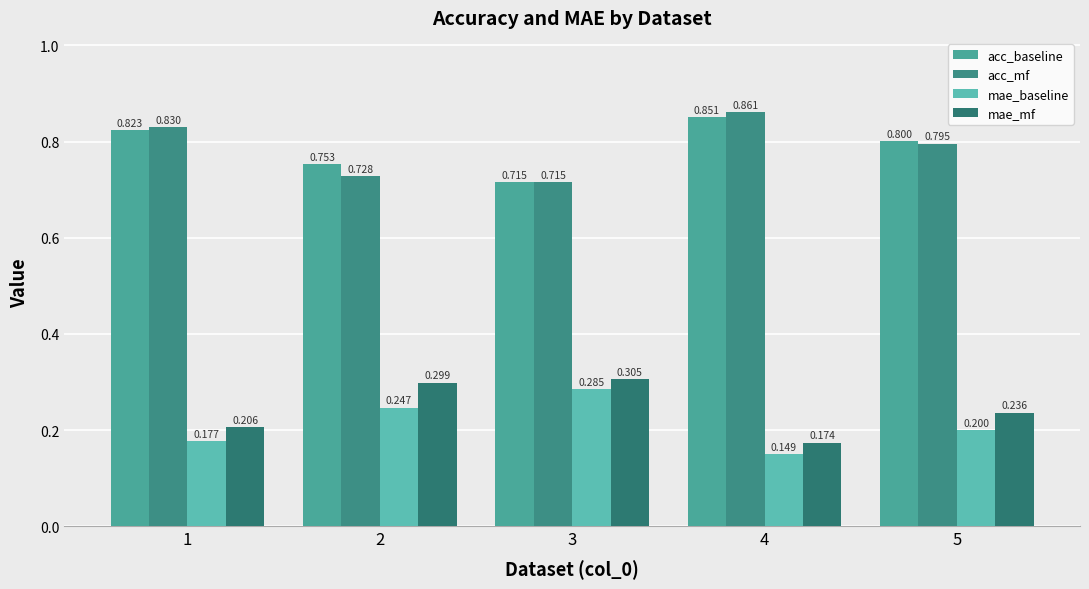

List the labels in order of acc_baseline value, smallest first.

3, 2, 5, 1, 4